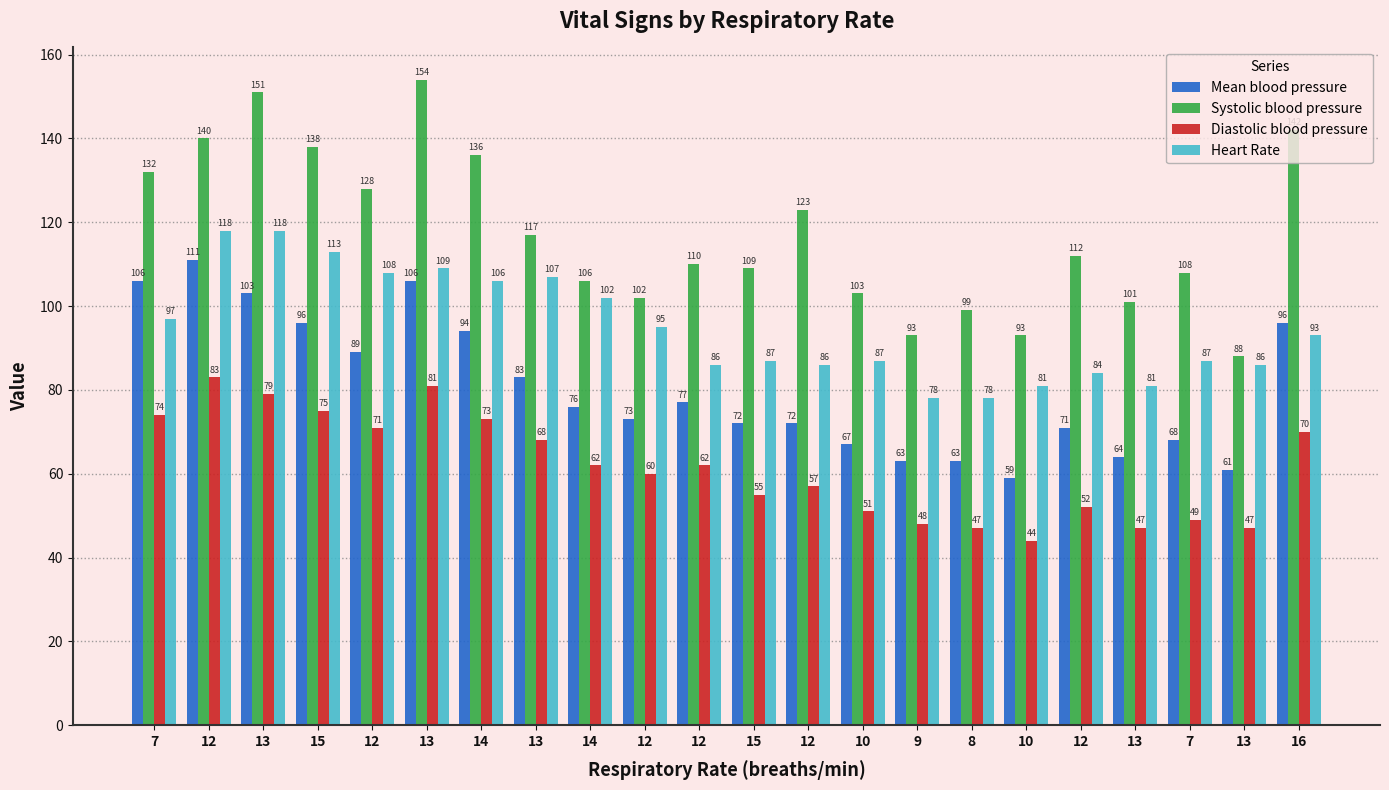

What are all the series names shown in the legend?

Mean blood pressure, Systolic blood pressure, Diastolic blood pressure, Heart Rate